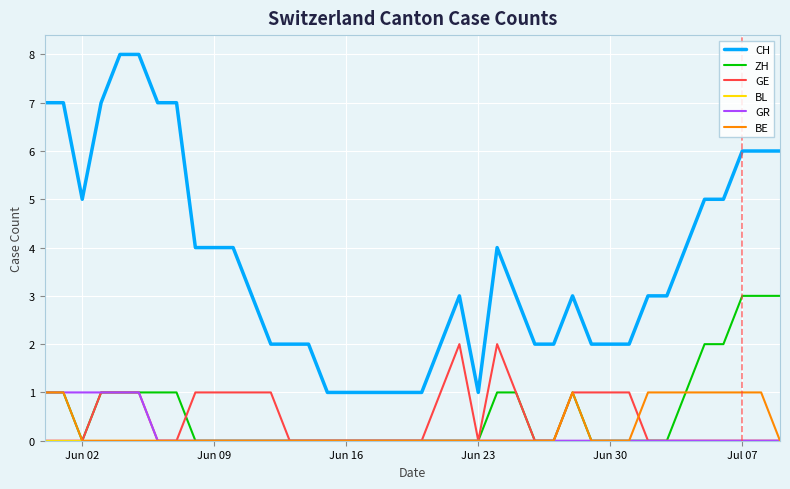

Which series has the largest range (max minus min)?

CH